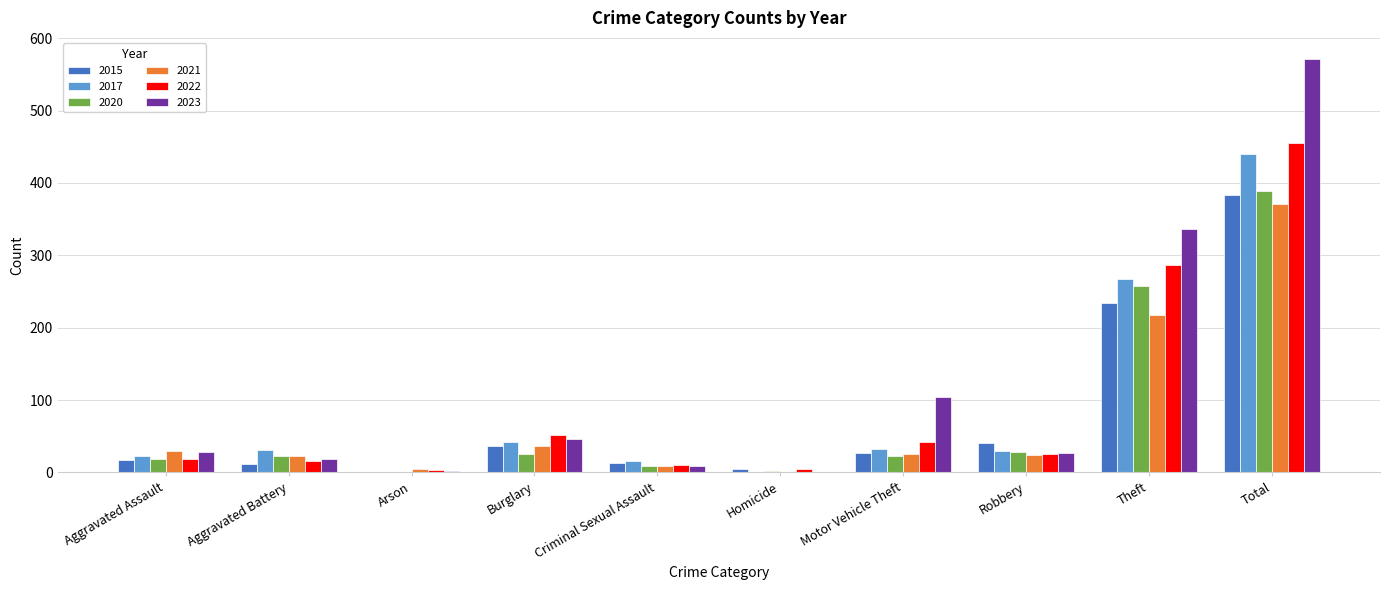

Is it true that 2023 equals 254 at Total?

False